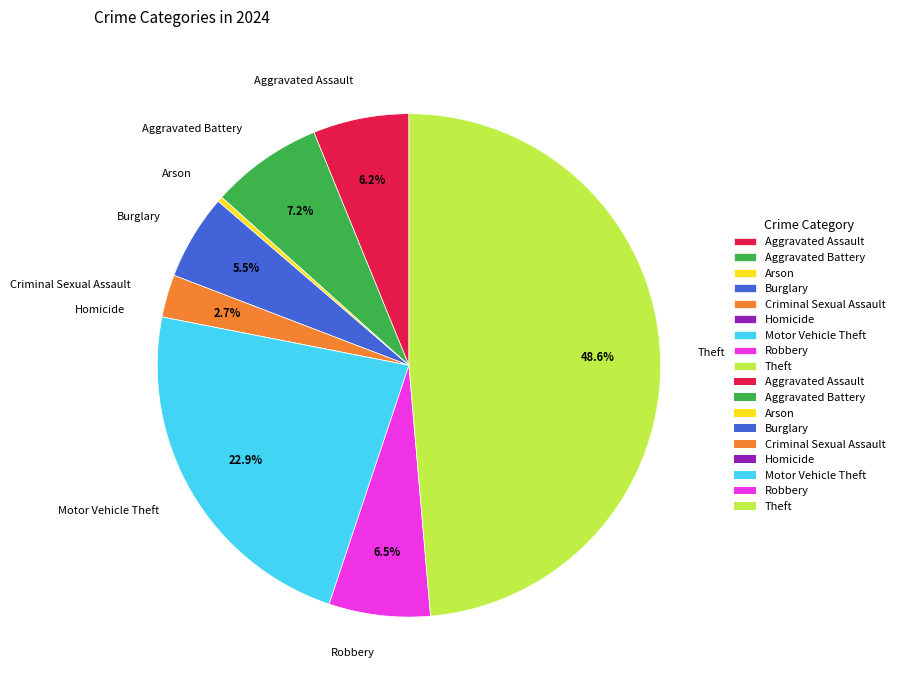

What percentage is NOT represented by Burglary?

94.5%